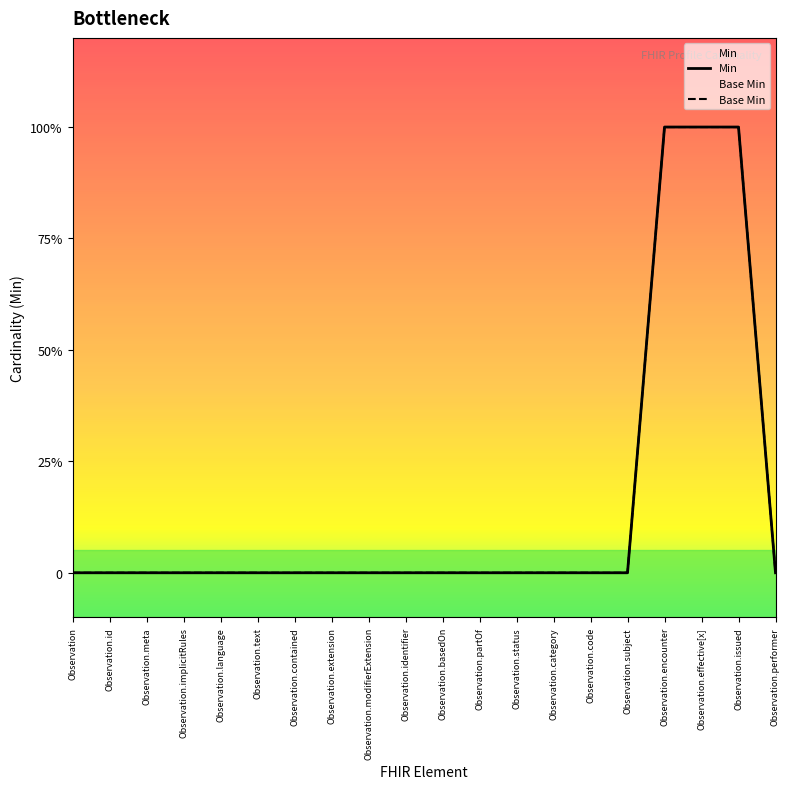

What is the difference between the maximum and minimum values in the Base Min series?

1